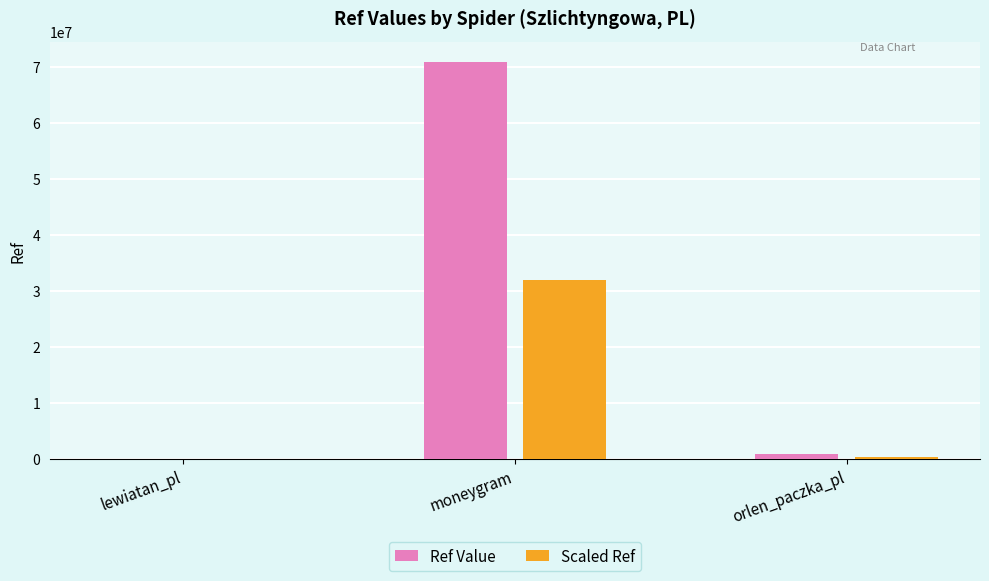

Which series has the widest spread of values?

Ref Value